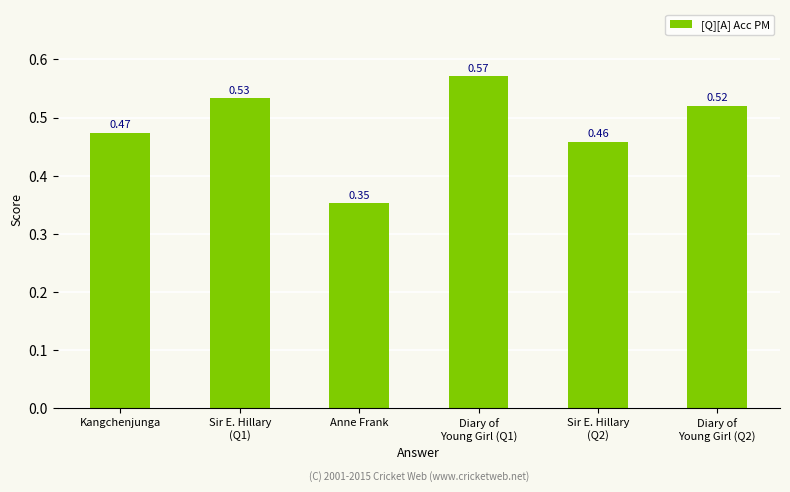

Which label corresponds to the smallest value in the chart?

Anne Frank